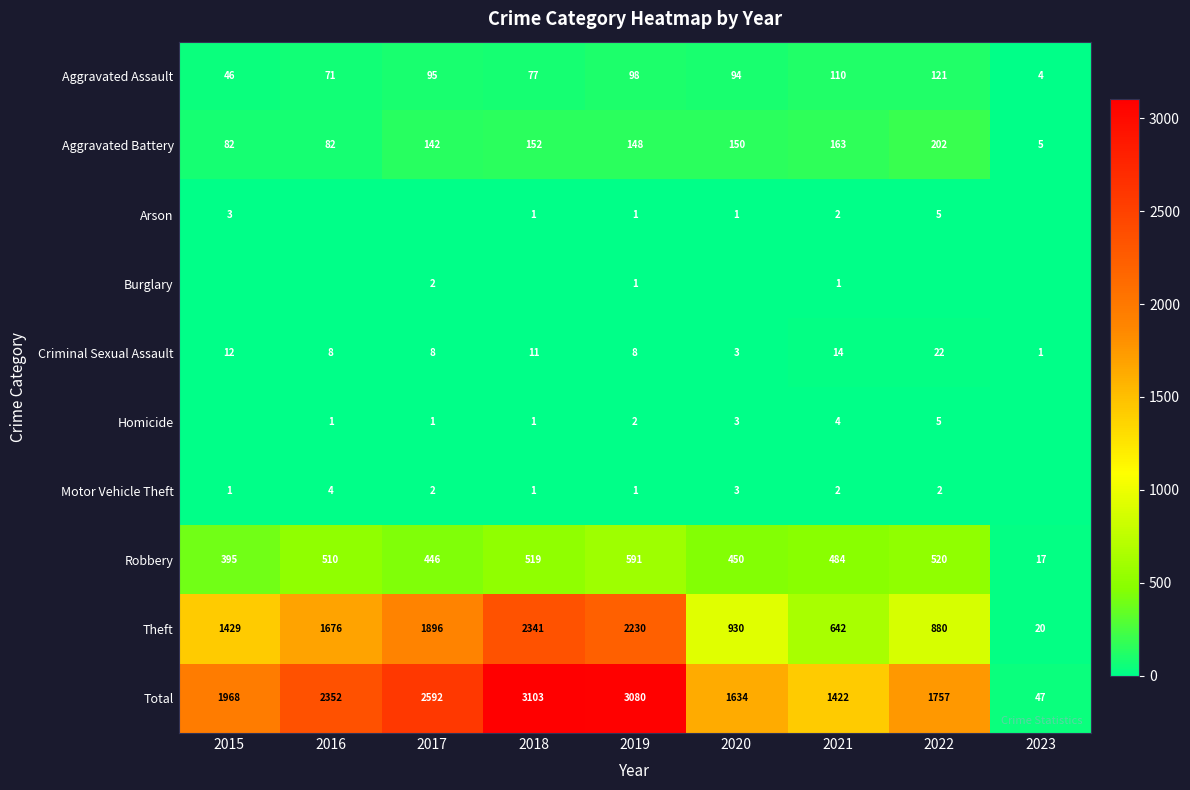

What is the minimum value for Robbery?

17